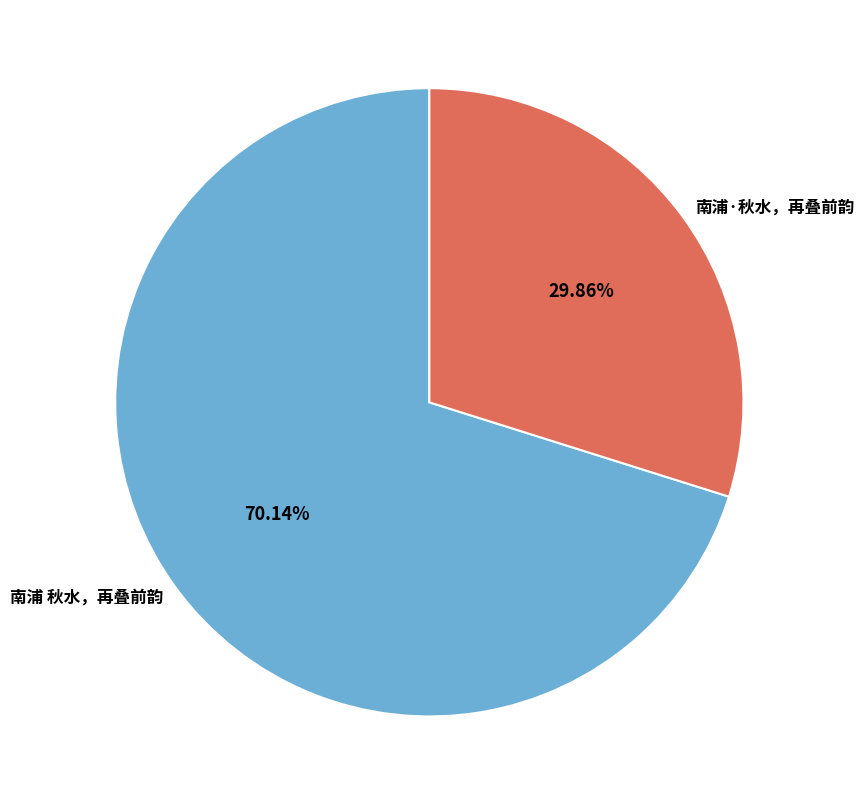

Rank the categories by value from lowest to highest.

南浦·秋水，再叠前韵, 南浦 秋水，再叠前韵